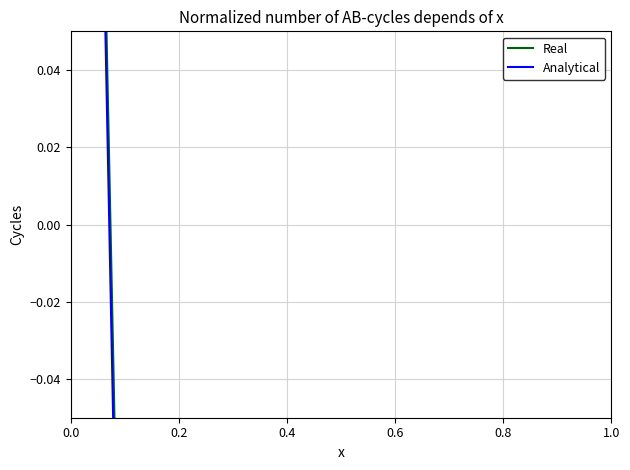

Which series has the largest total across all categories?

Real